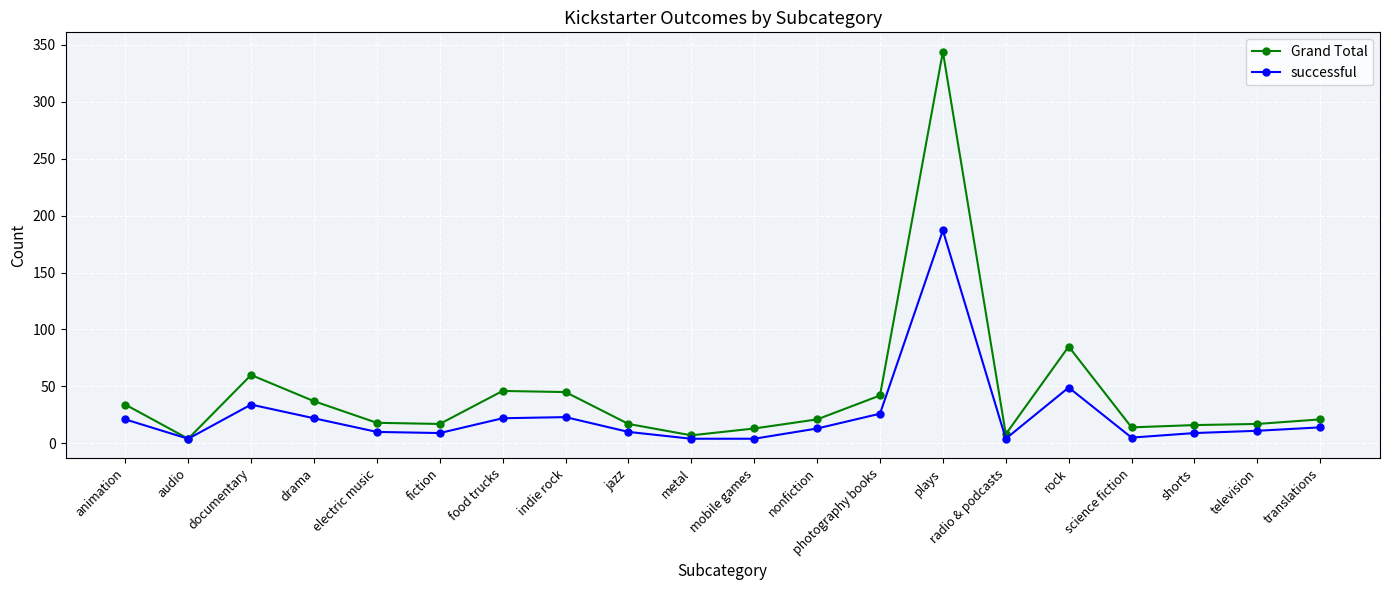

What is the average value of the successful series?

24